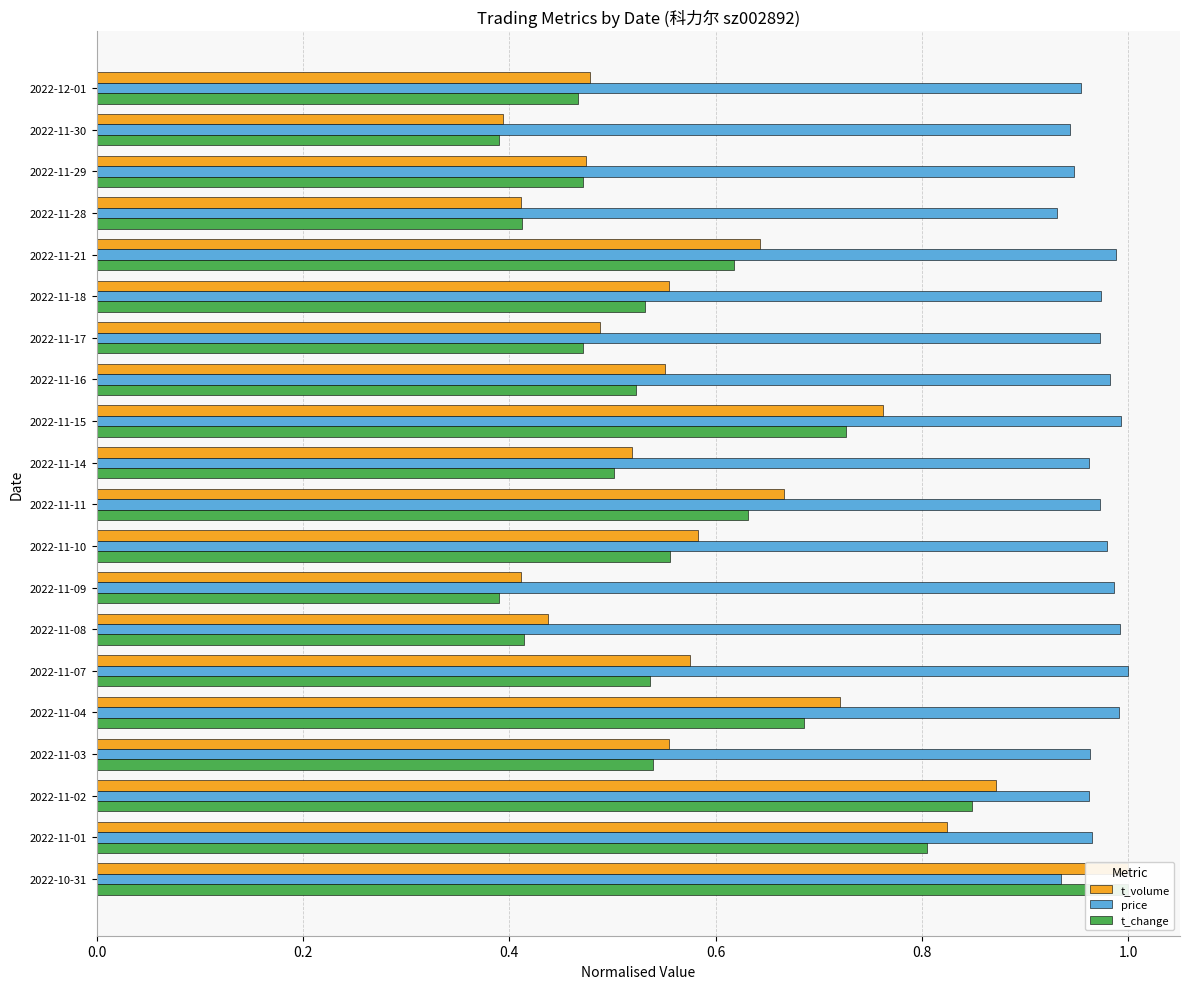

What is the greatest value displayed?

1.0